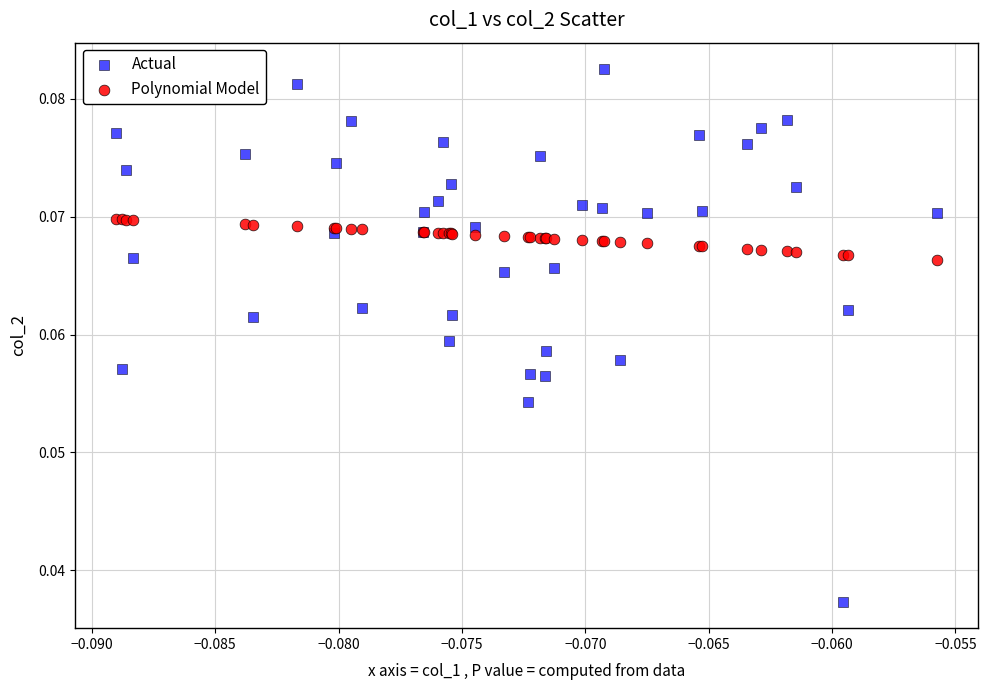

Which series contains the highest Y value?

Actual